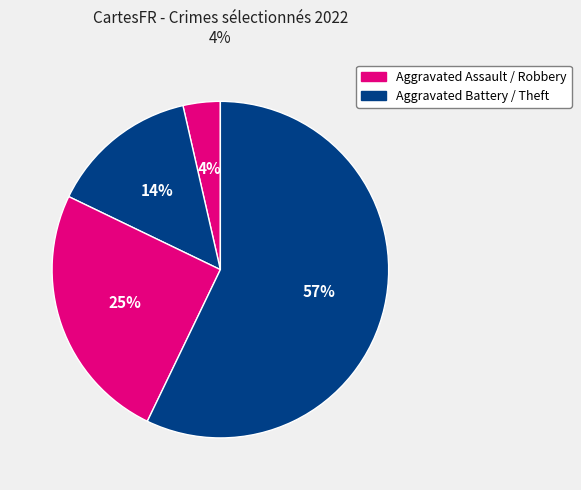

How many slices are in this pie chart?

4